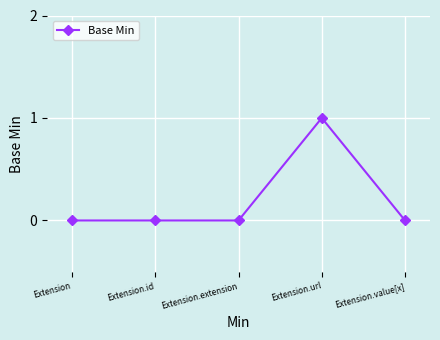

What is the change in value from Extension.id to Extension.url?

+1